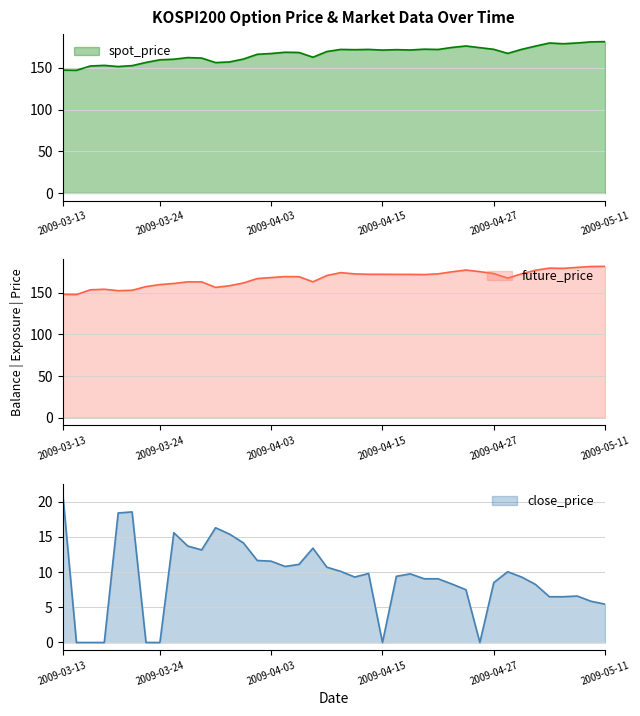

What is the difference between the TDD_CLSPRC values at 4 and 11?

2.1